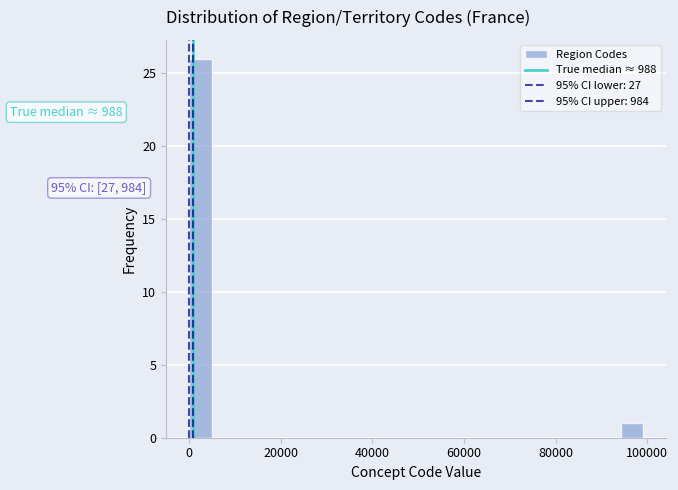

Around what value on the x-axis is the tallest bar? Give the approximate position of its centre, as read against the axis.

2000